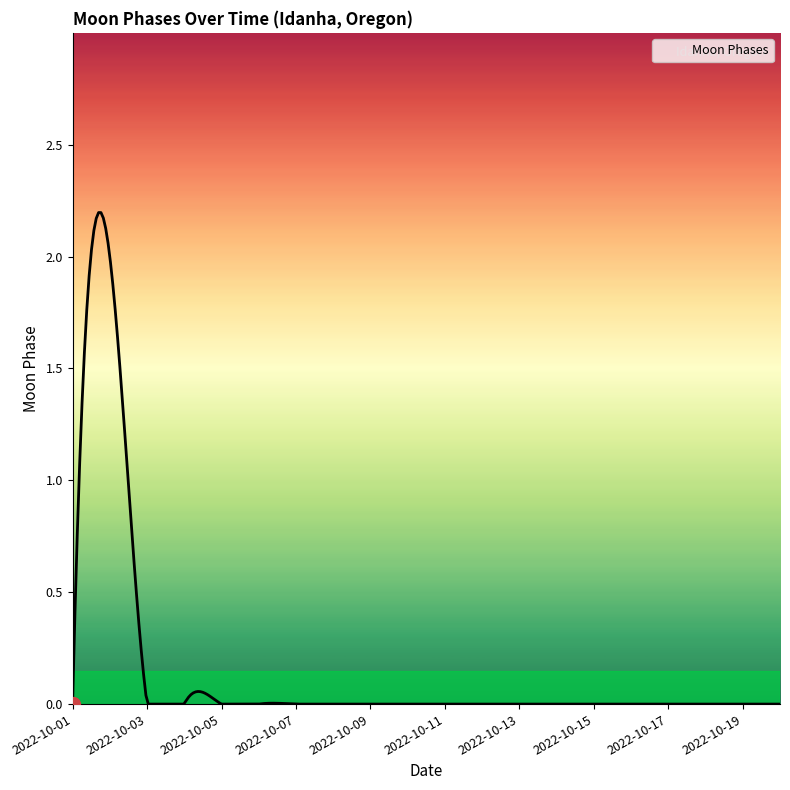

What is the greatest value displayed?

2.2